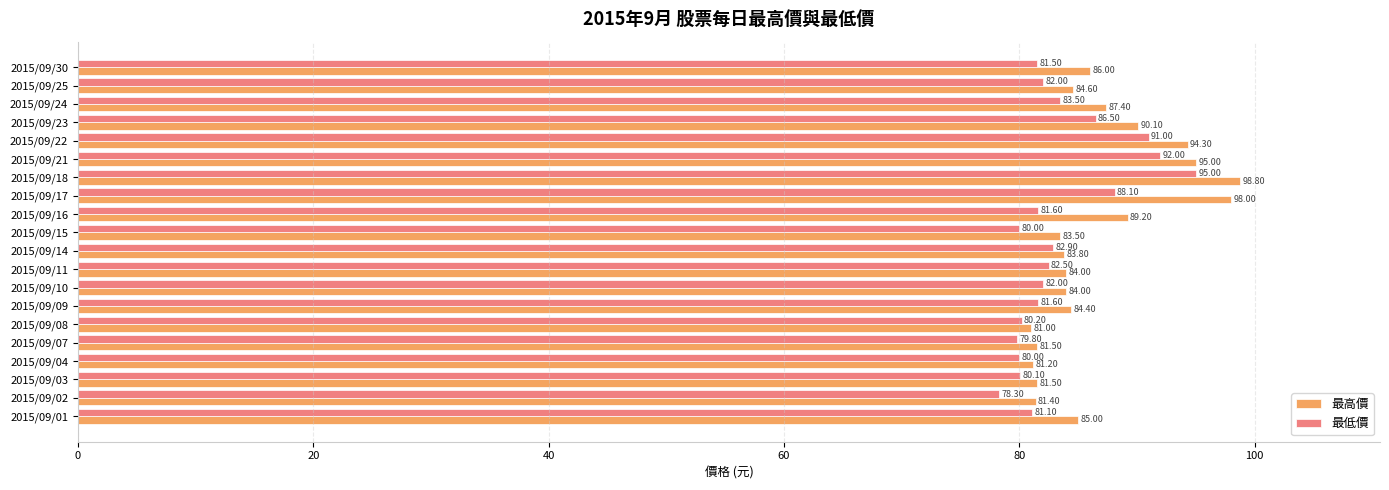

At which category does the chart reach its peak across all series?

2015/09/18